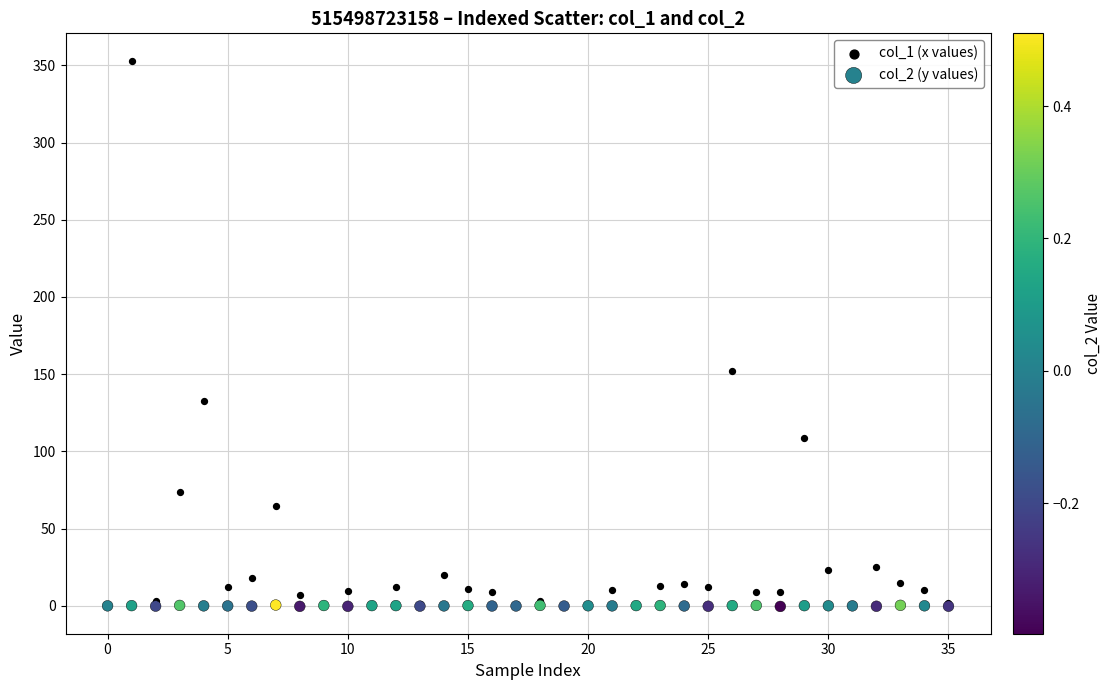

Across all series, what Y value is closest to 176?

152.3